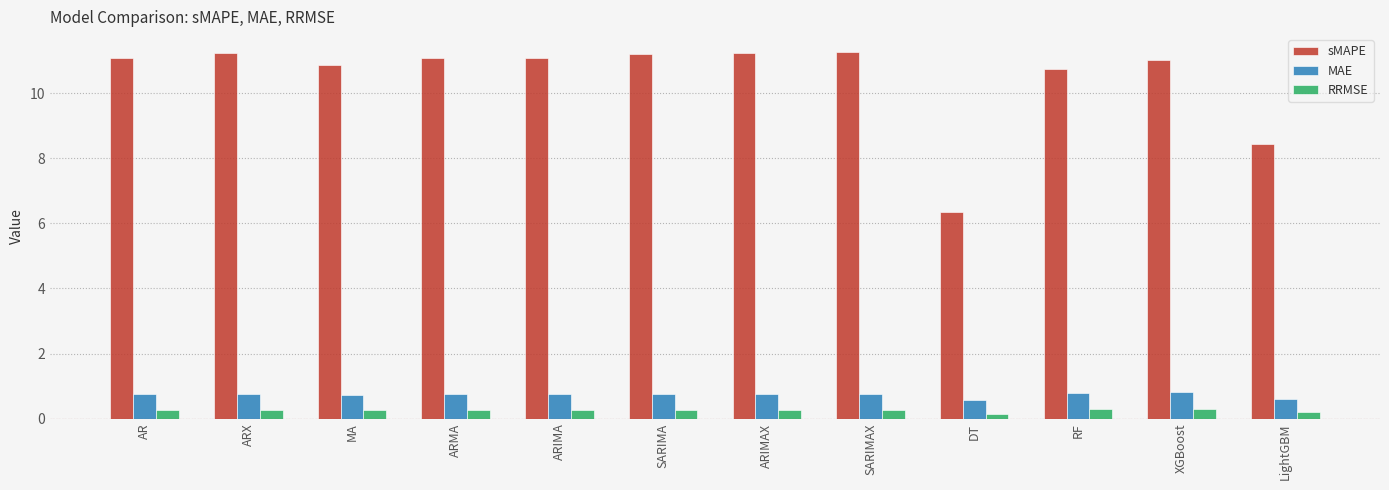

What is the total value across all series at AR?

12.1